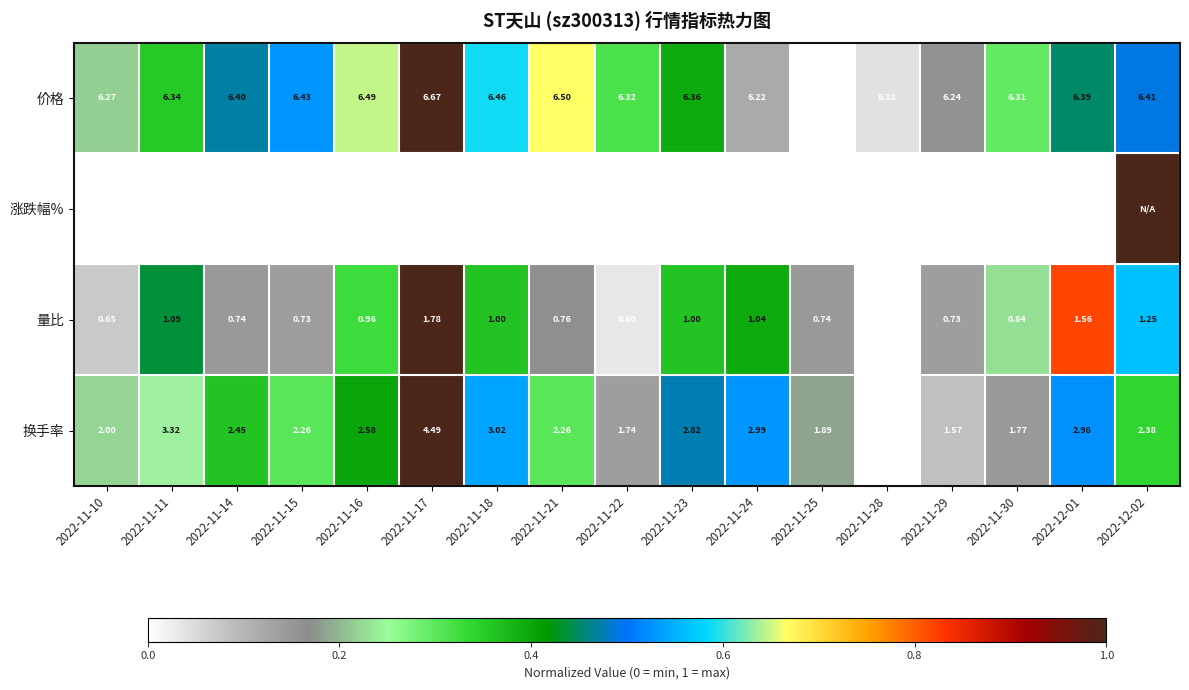

Which series changed the most between 2022-11-22 and 2022-11-23?

涨跌幅%